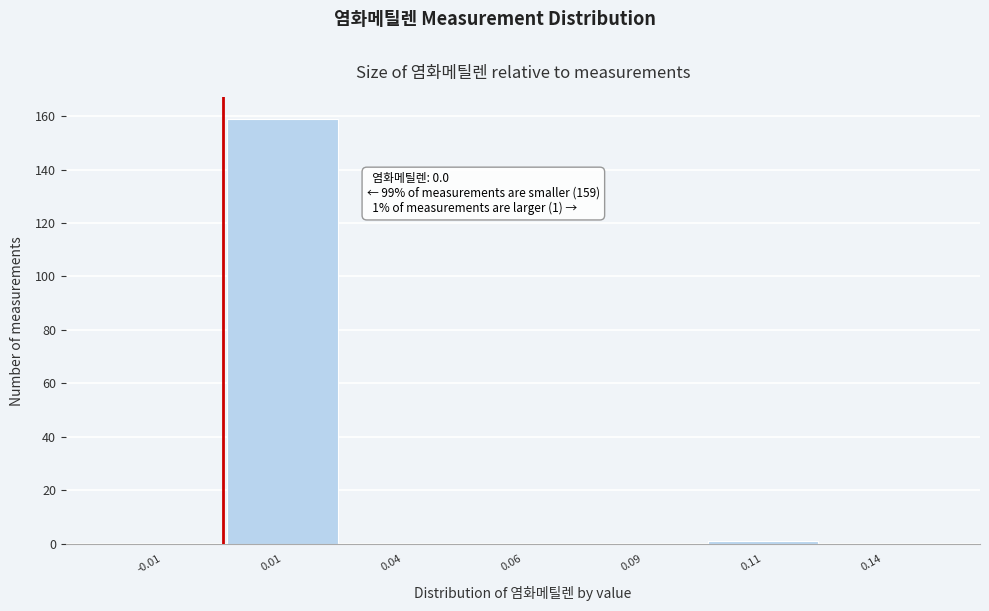

Reading left to right, extract all data points from this chart.

-0.01=0	0.01=159	0.04=0	0.06=0	0.09=0	0.11=1	0.14=0